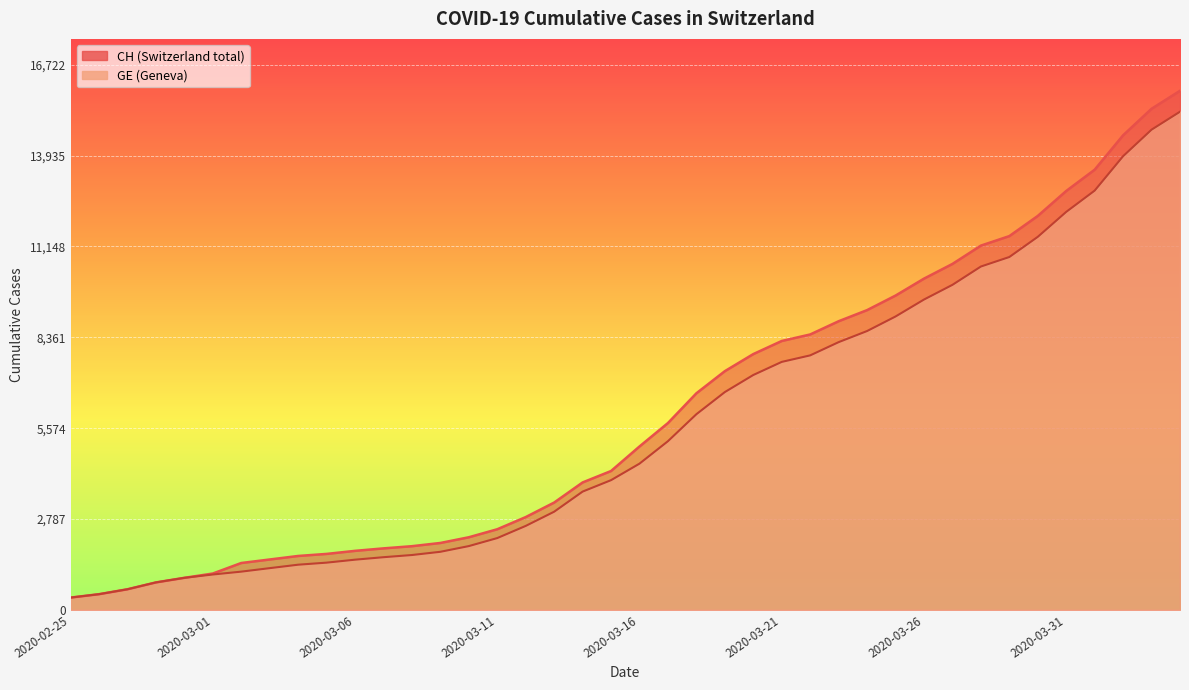

True or false: CH and GE cross at least once.

False